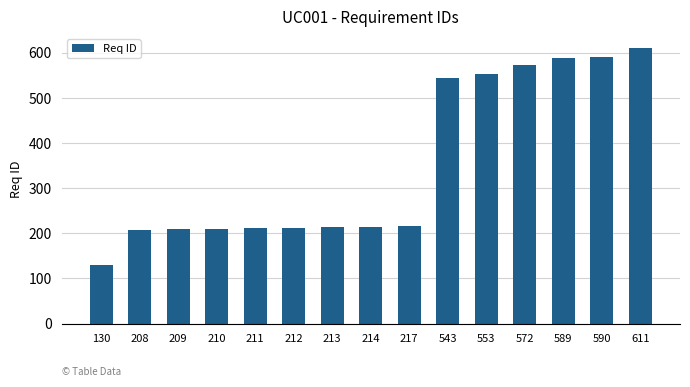

Which category has the lowest value across all series?

130